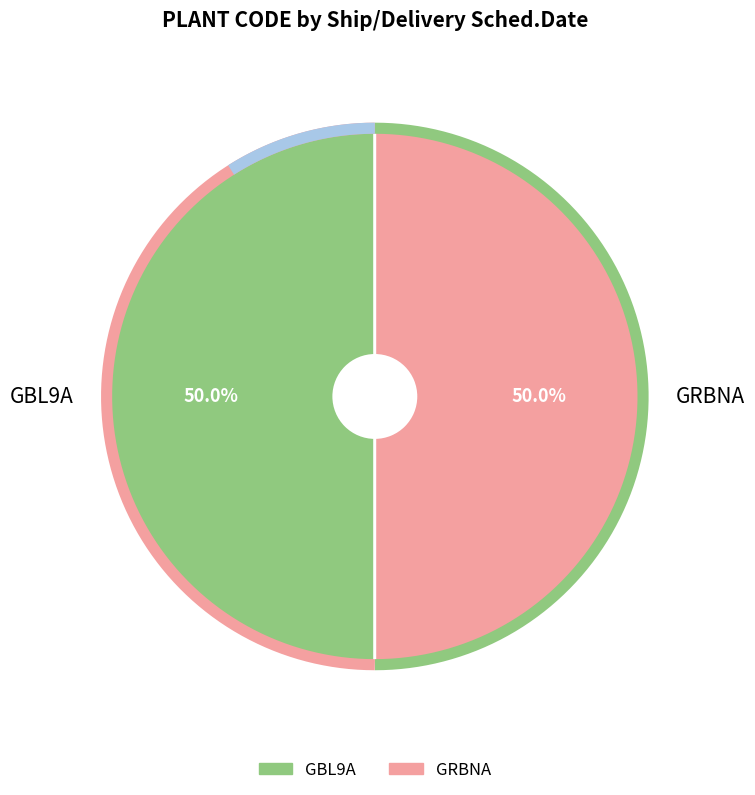

What is the ratio of the value at GBL9A to the value at GRBNA?

1.0